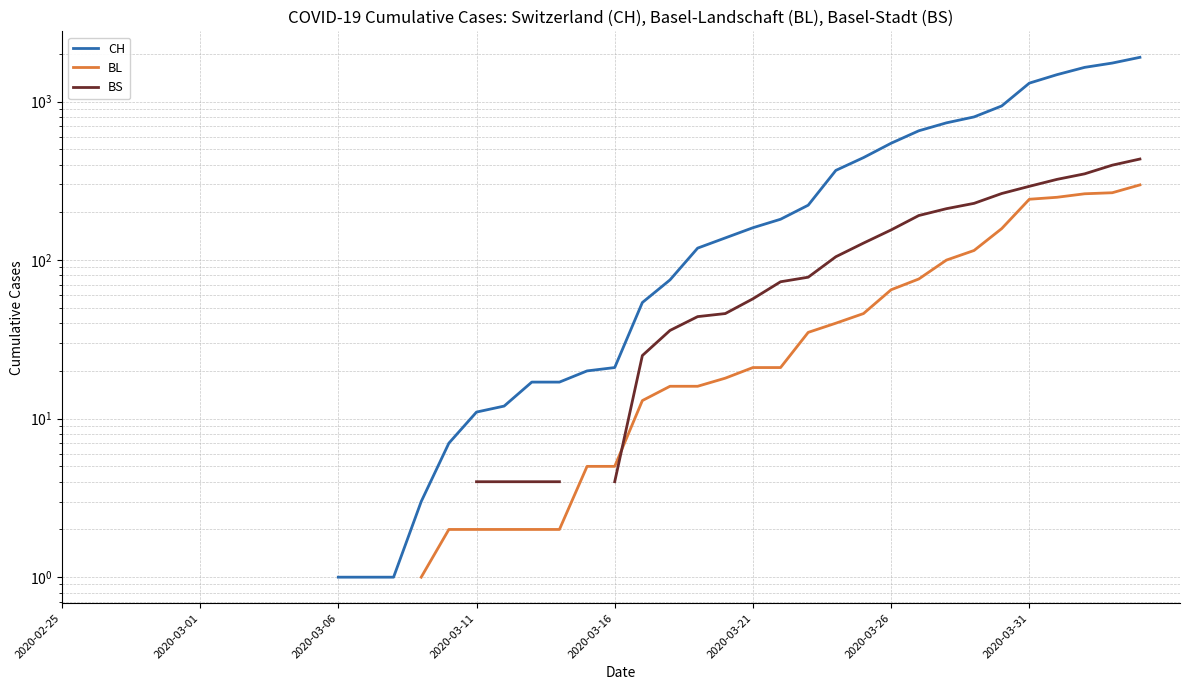

What is the total value across all series at 27?

335.0